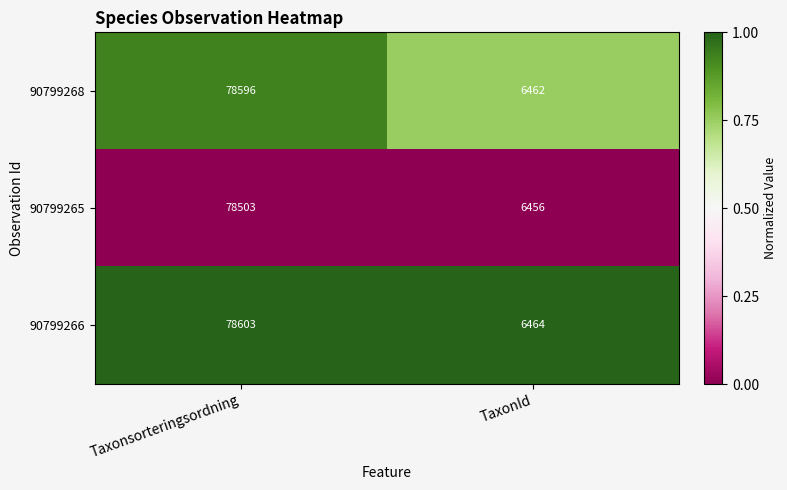

What is the maximum value shown in the chart?

78603